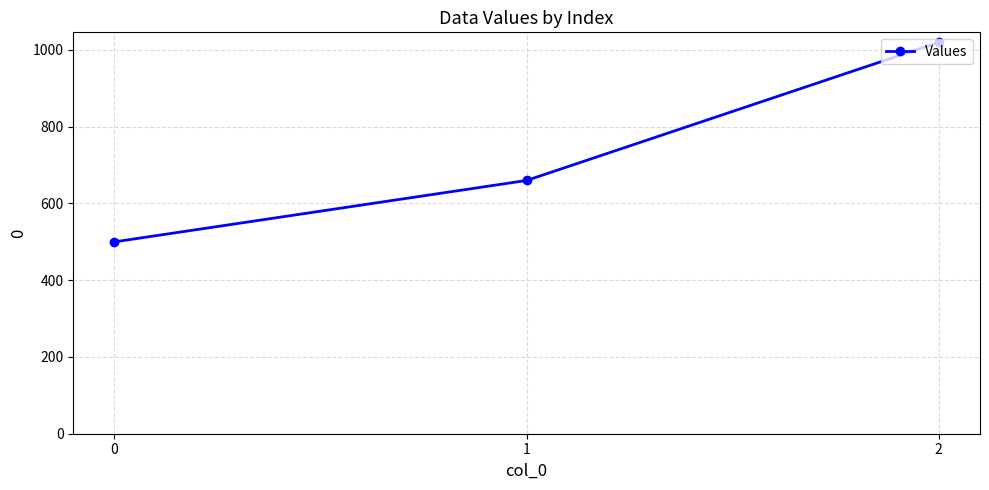

The chart shows a value of 500 at 0. True or false?

True